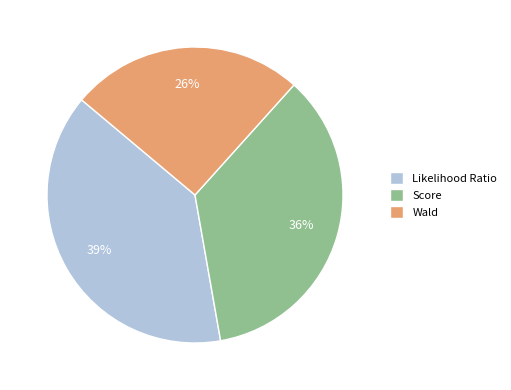

Does Likelihood Ratio represent more than half of the total?

No